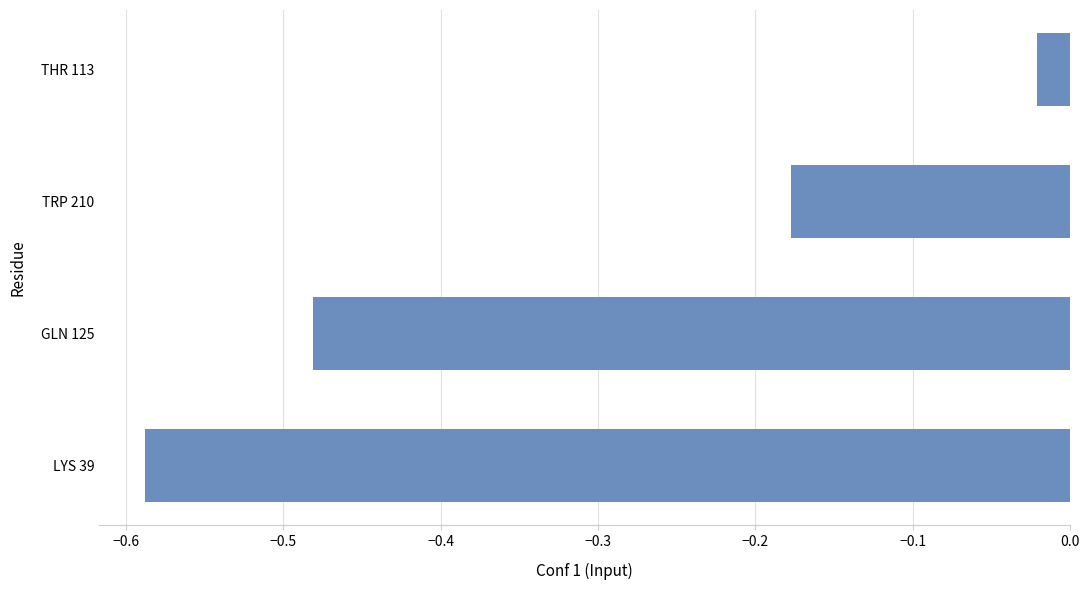

Which label corresponds to the smallest value in the chart?

LYS 39